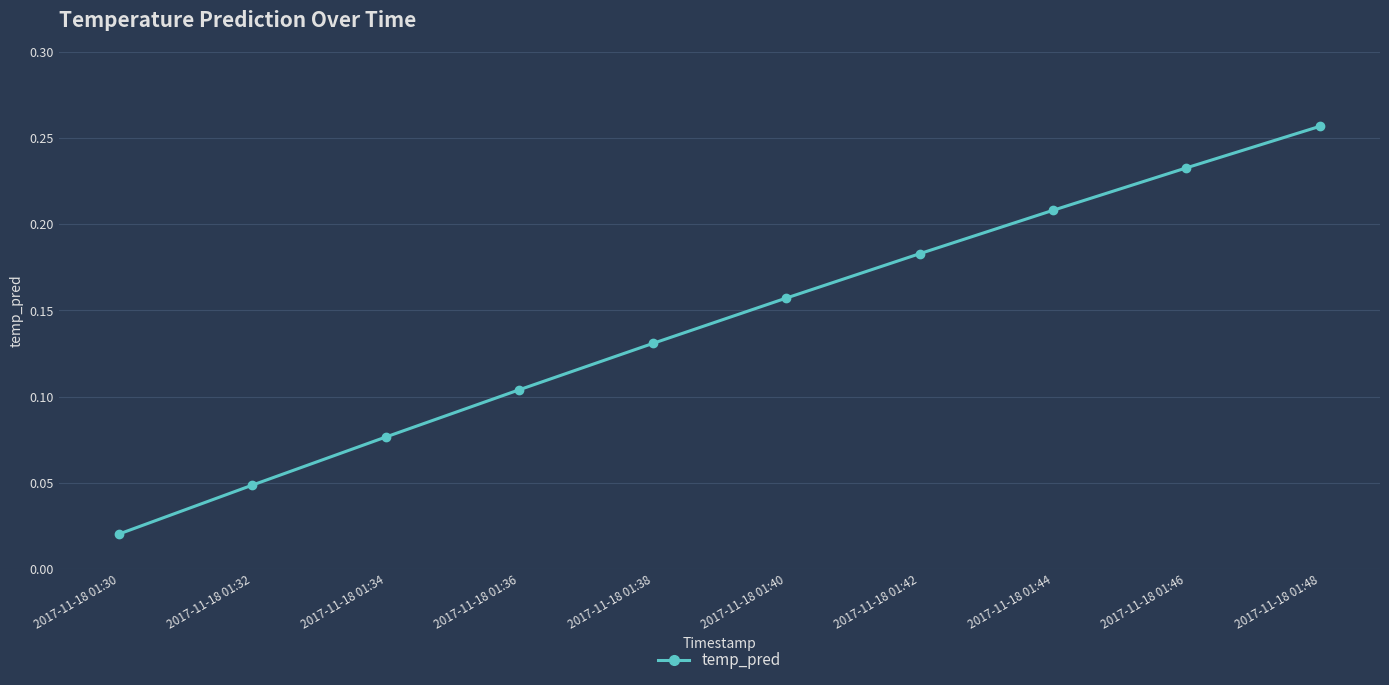

What is the change in value from 2017-11-18 01:38 to 2017-11-18 01:46?

+0.1